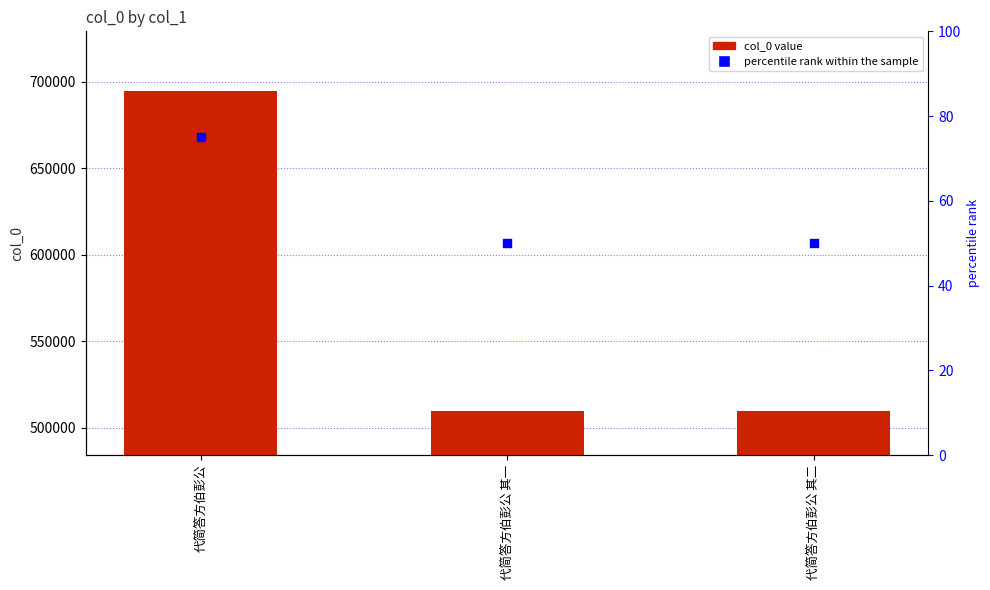

Which series has the widest spread of Y values?

col_0